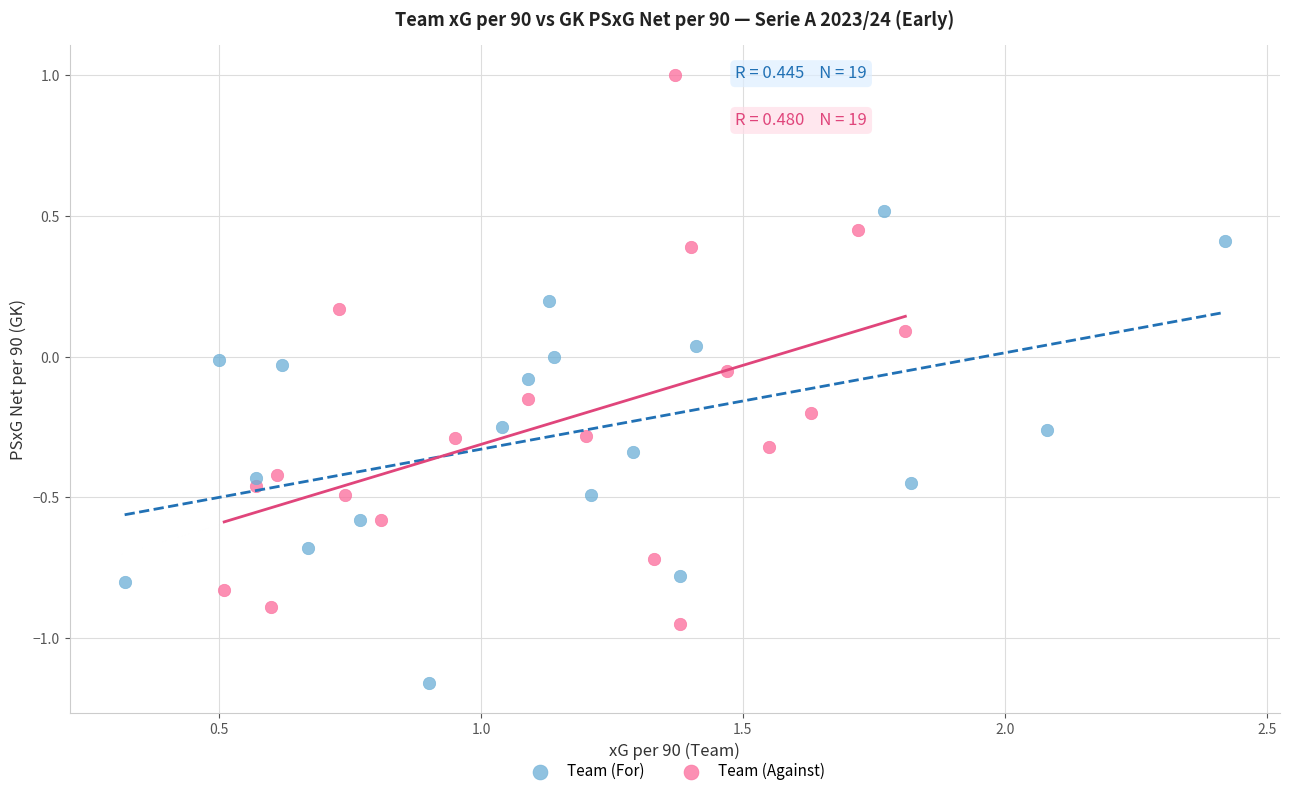

Which series reaches the minimum Y coordinate?

Team (For)